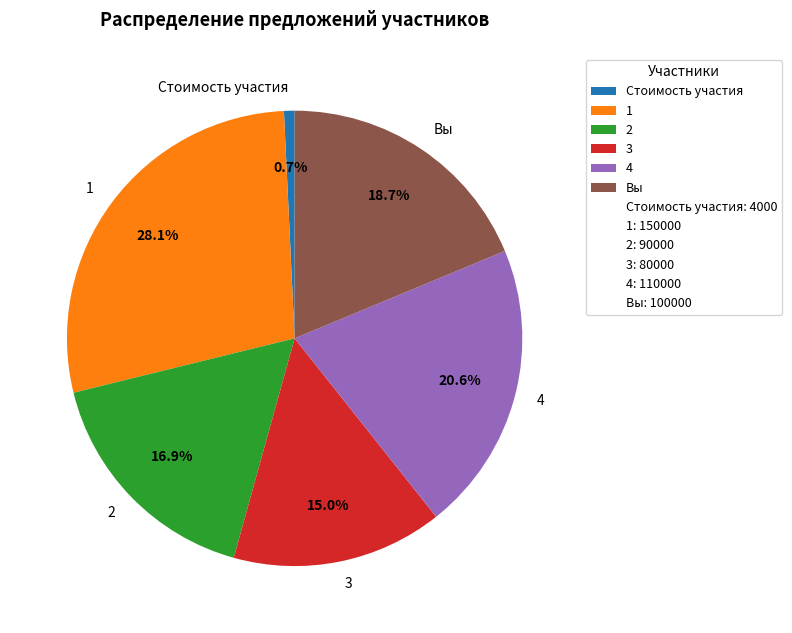

Is it true that 2 is 4% of the pie?

False